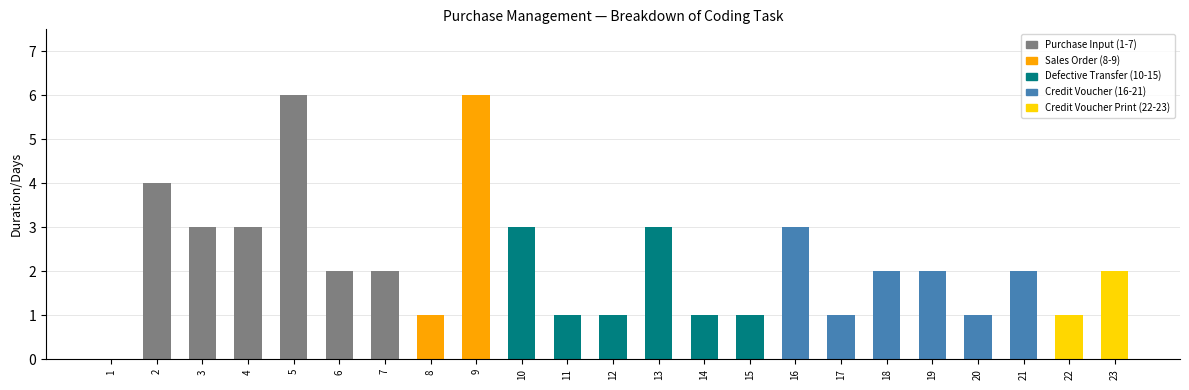

Which has a higher value, 16 or 20?

16